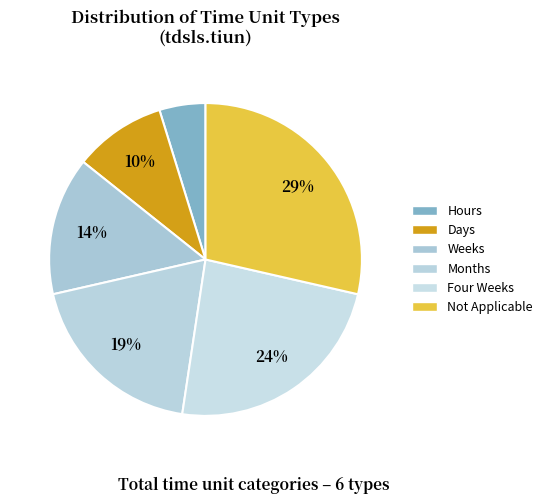

How many slices are in this pie chart?

6